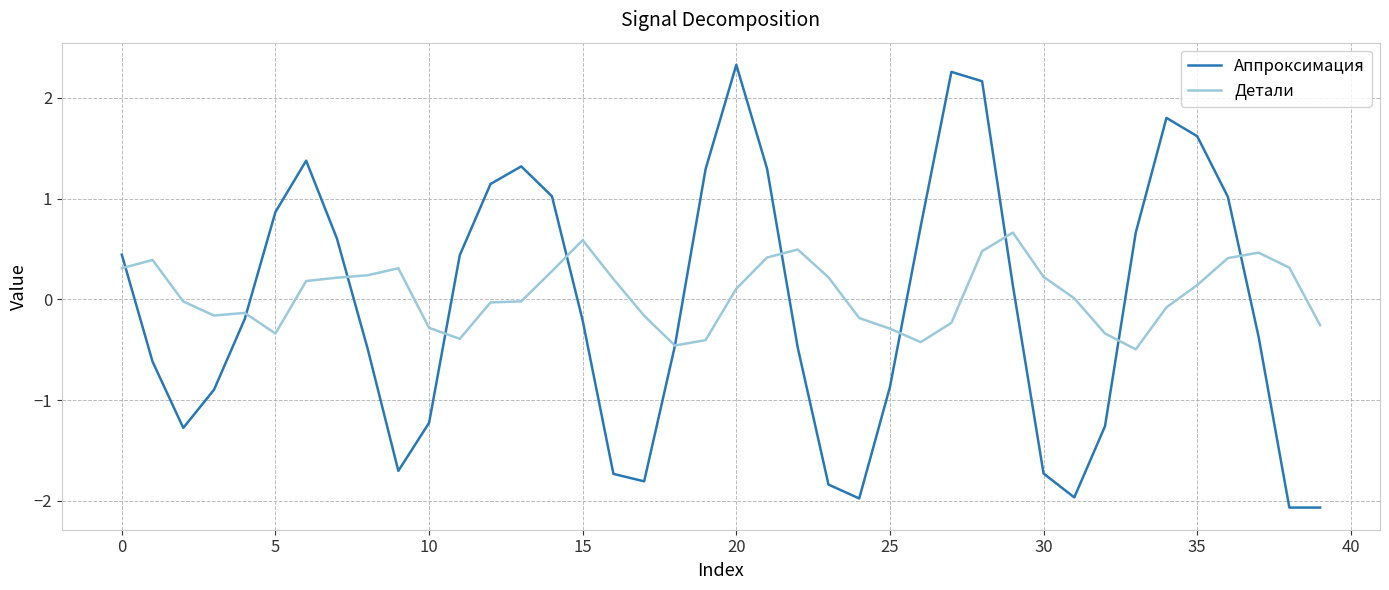

Which series has the widest spread of values?

Аппроксимация